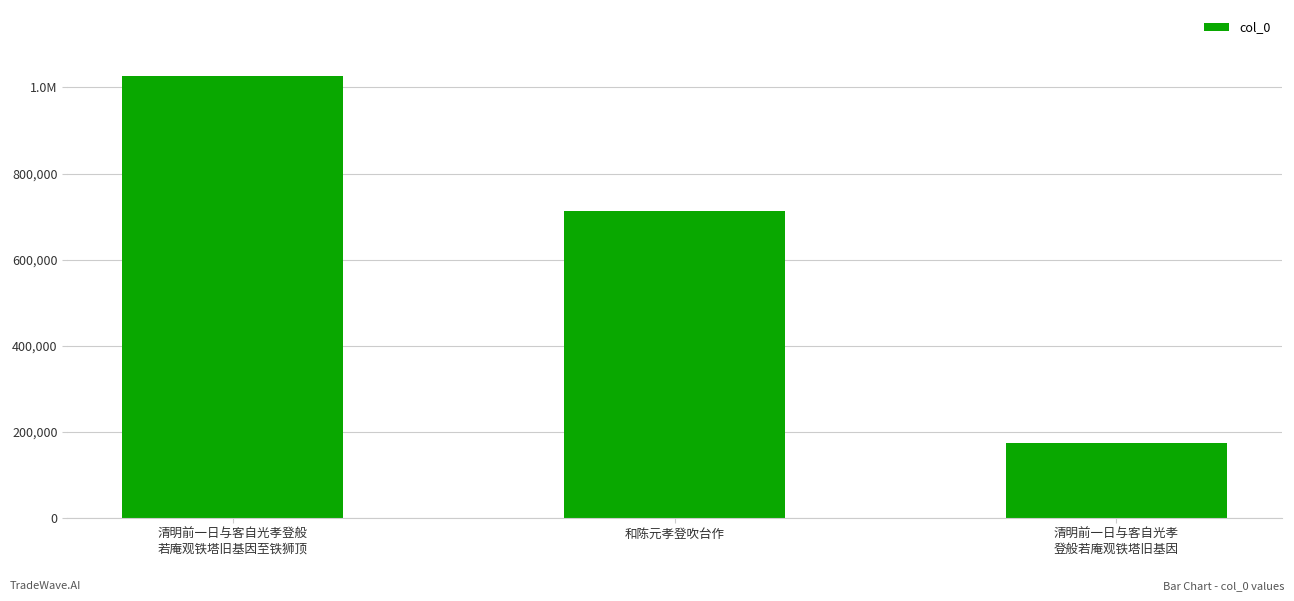

Which category has the highest value across all series?

清明前一日与客自光孝登般
若庵观铁塔旧基因至铁狮顶